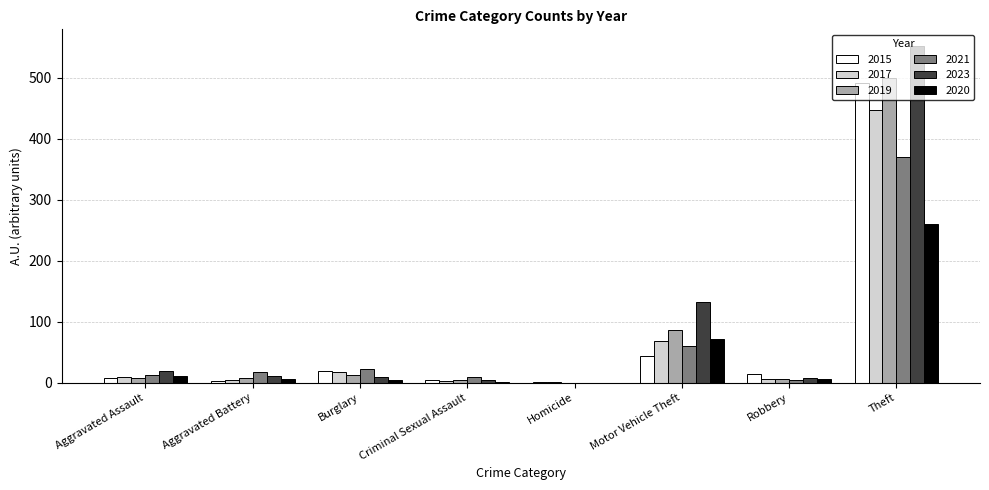

How many values in 2021 are above zero?

7